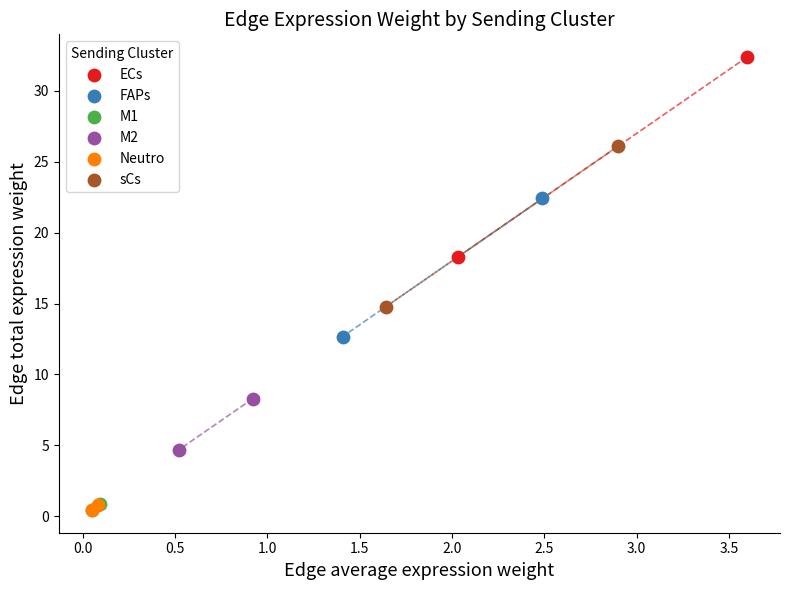

What are all the series names shown in the legend?

ECs, FAPs, M1, M2, Neutro, sCs